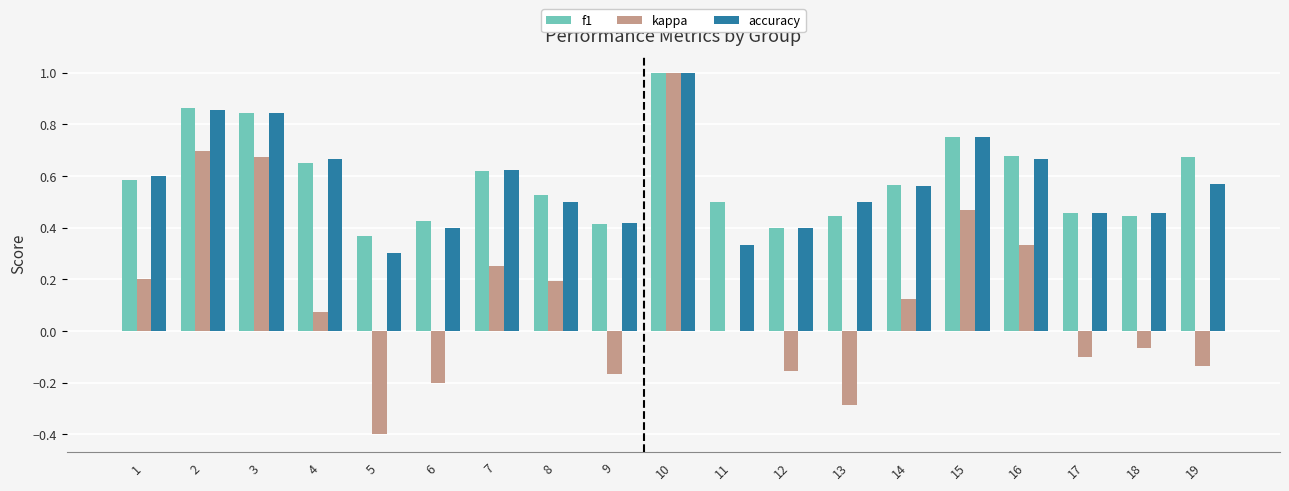

How many distinct data groups are displayed?

3